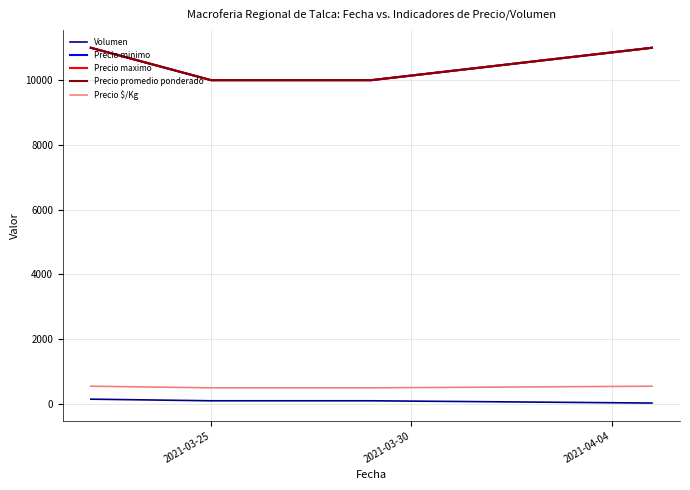

Rank the series by their maximum value, from lowest to highest.

Volumen, Precio $/Kg, Precio minimo, Precio maximo, Precio promedio ponderado